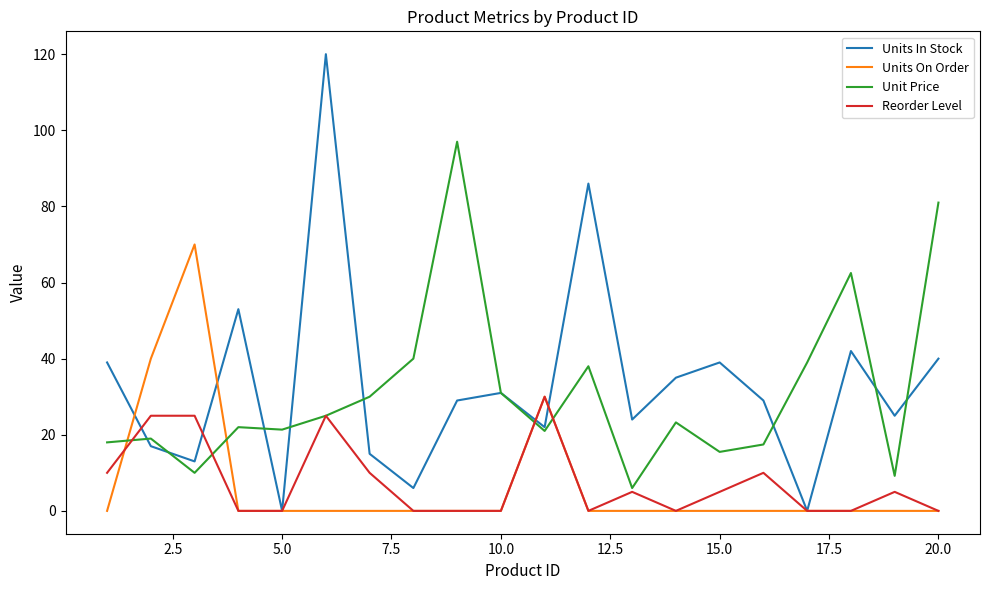

True or false: Units On Order and Unit Price cross at least once.

True